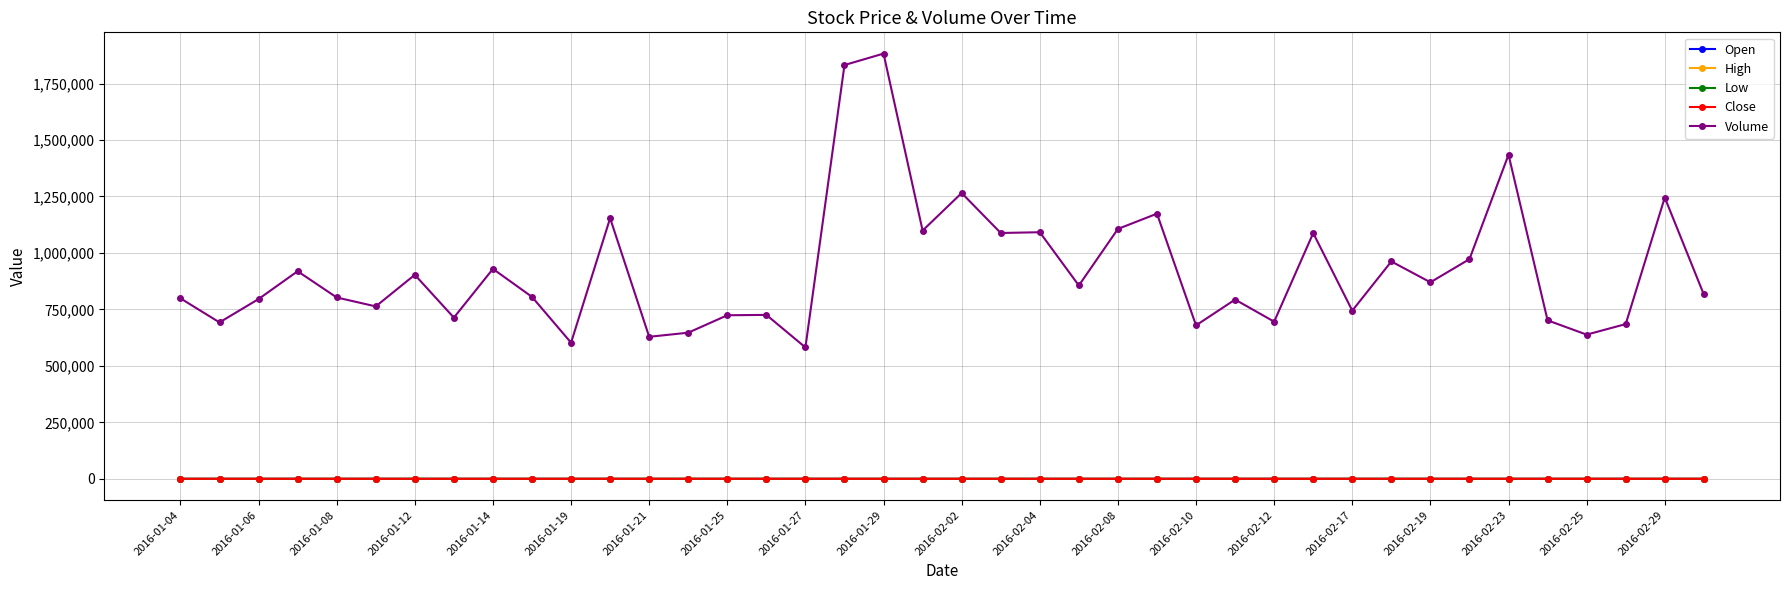

Which series has the largest range (max minus min)?

Volume